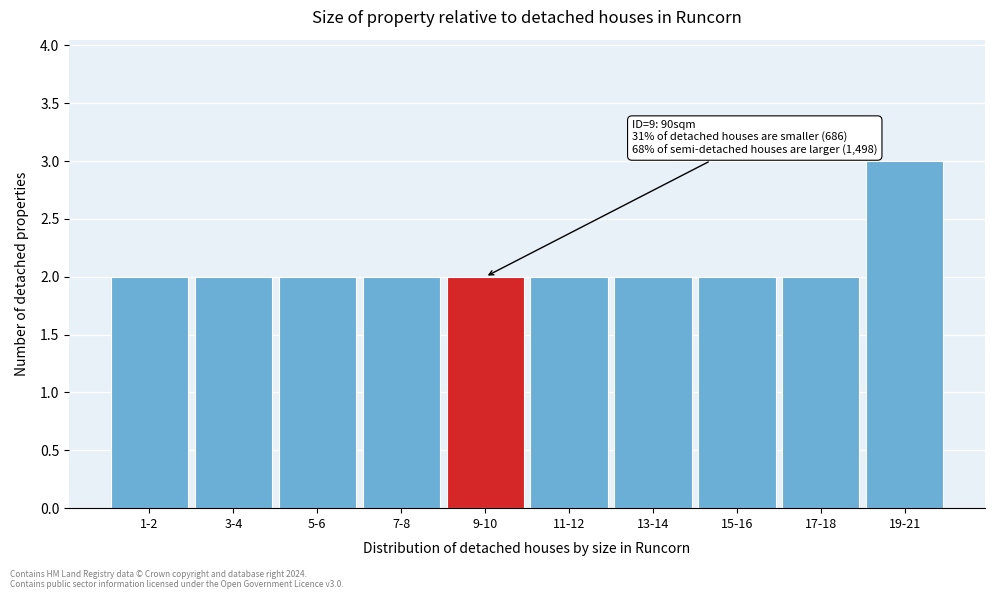

Reading right to left, what are all the values shown in this chart?

19-21=3	17-18=2	15-16=2	13-14=2	11-12=2	9-10=2	7-8=2	5-6=2	3-4=2	1-2=2